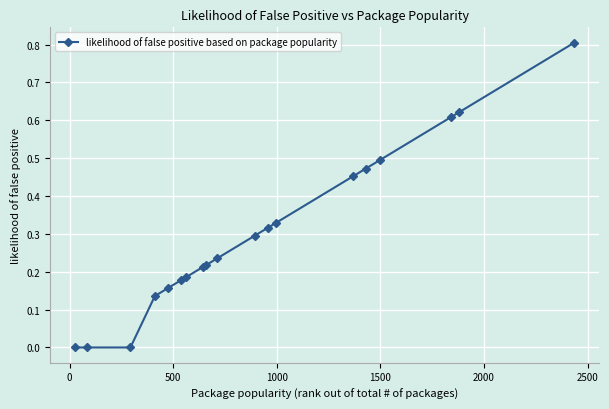

What is the sum of all values?

5.7